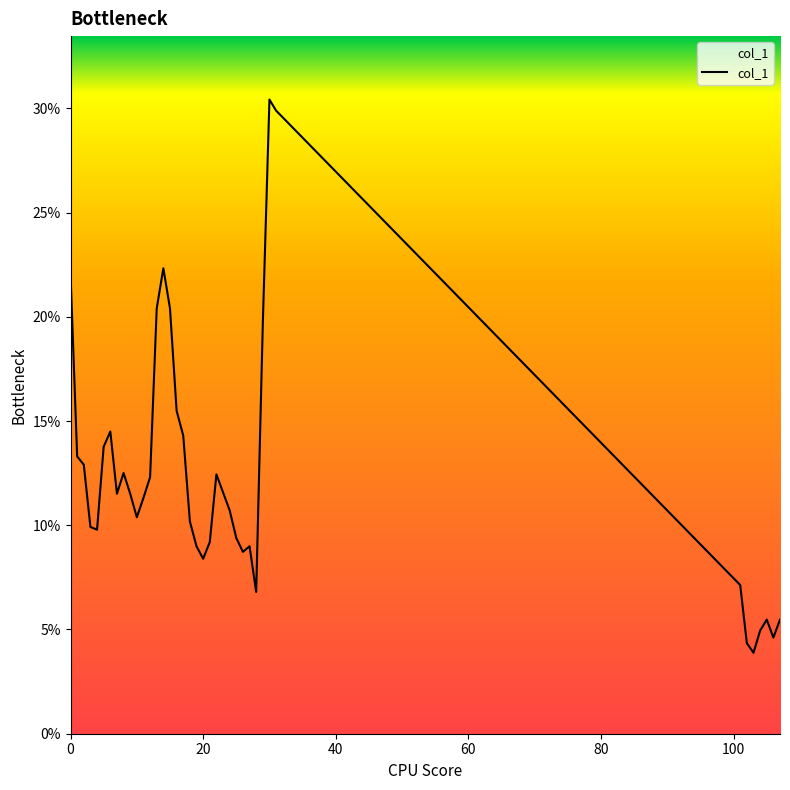

Which label corresponds to the largest value in the chart?

30